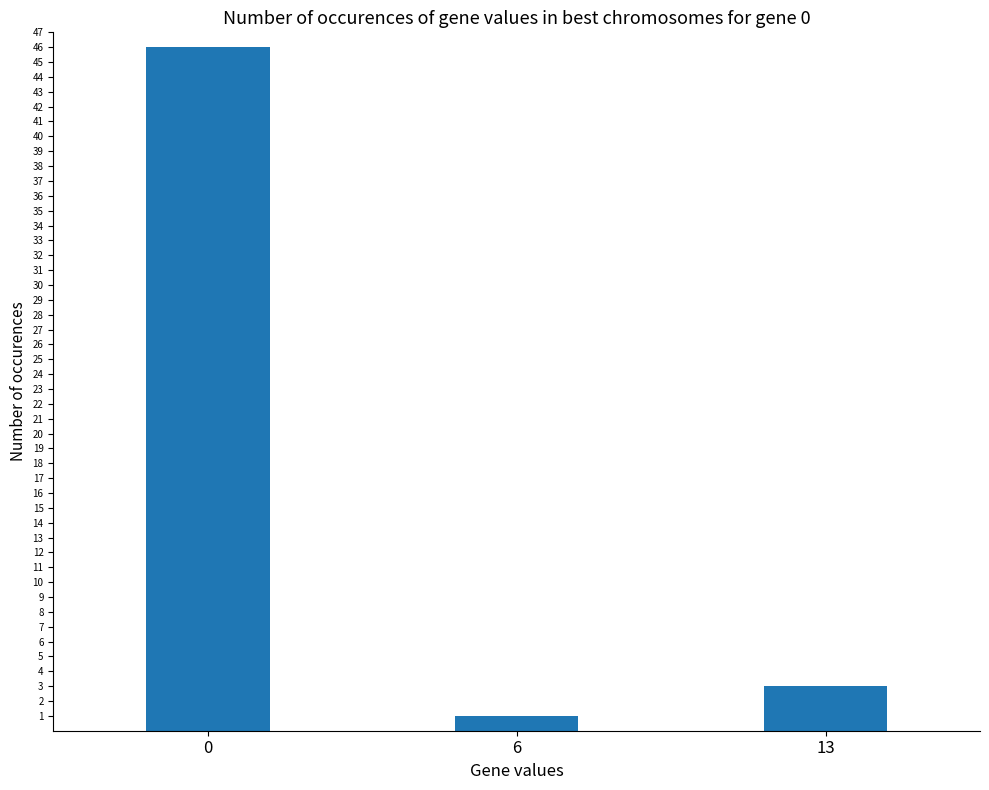

What is the value of the 2nd bar from the left?

1